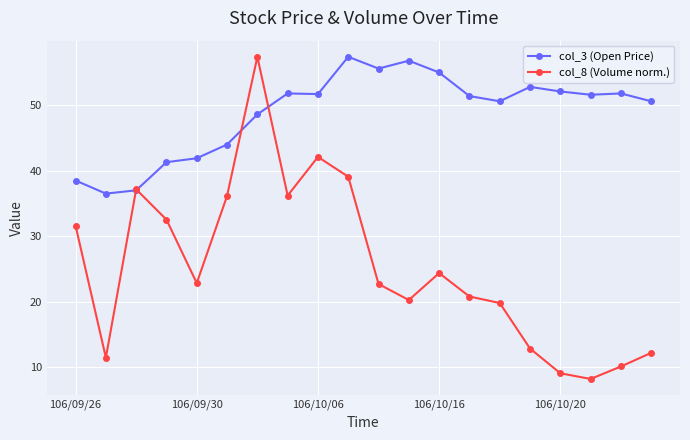

Which series has the largest total across all categories?

col_3 (Open Price)